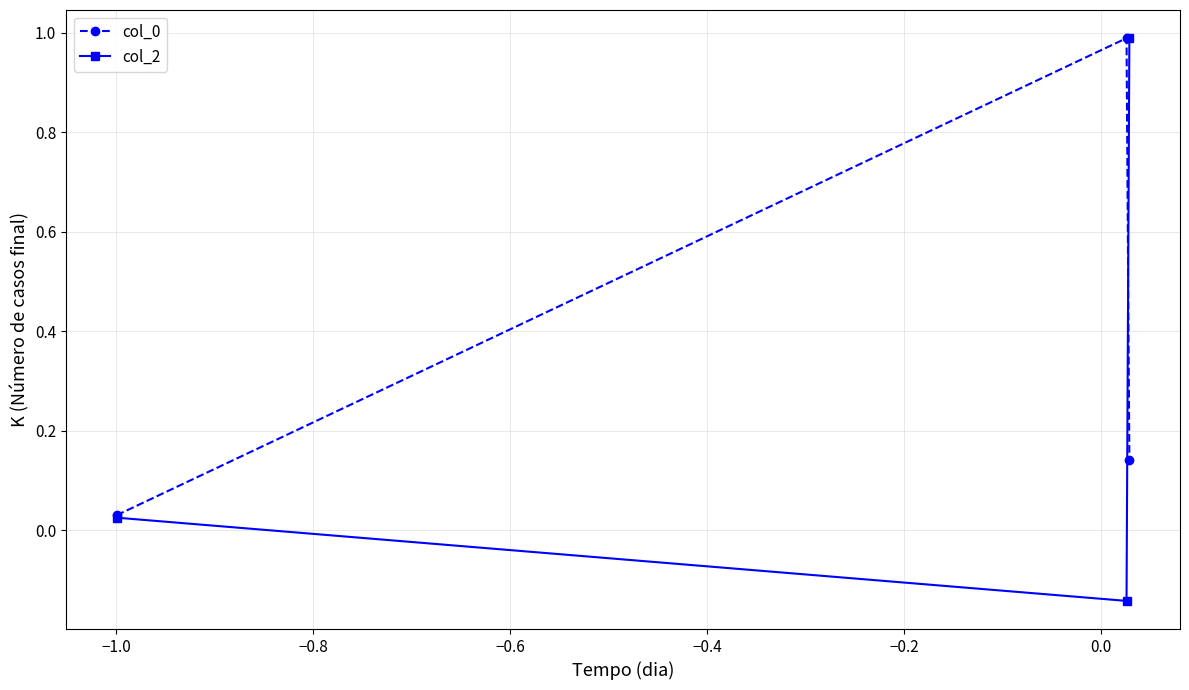

What is the maximum value shown in the chart?

1.0